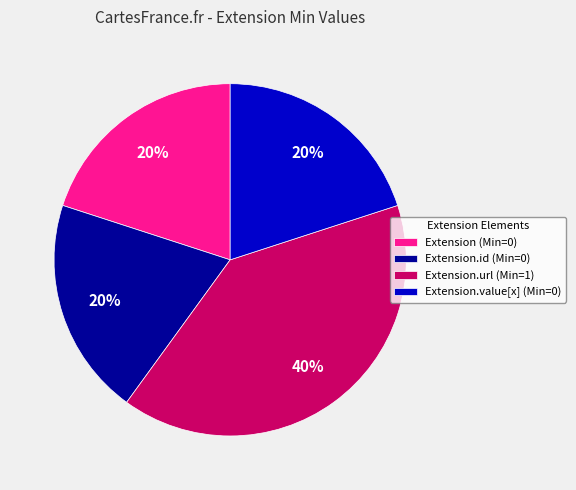

Do Extension.id (Min=0) and Extension (Min=0) together represent more than half of the pie?

No